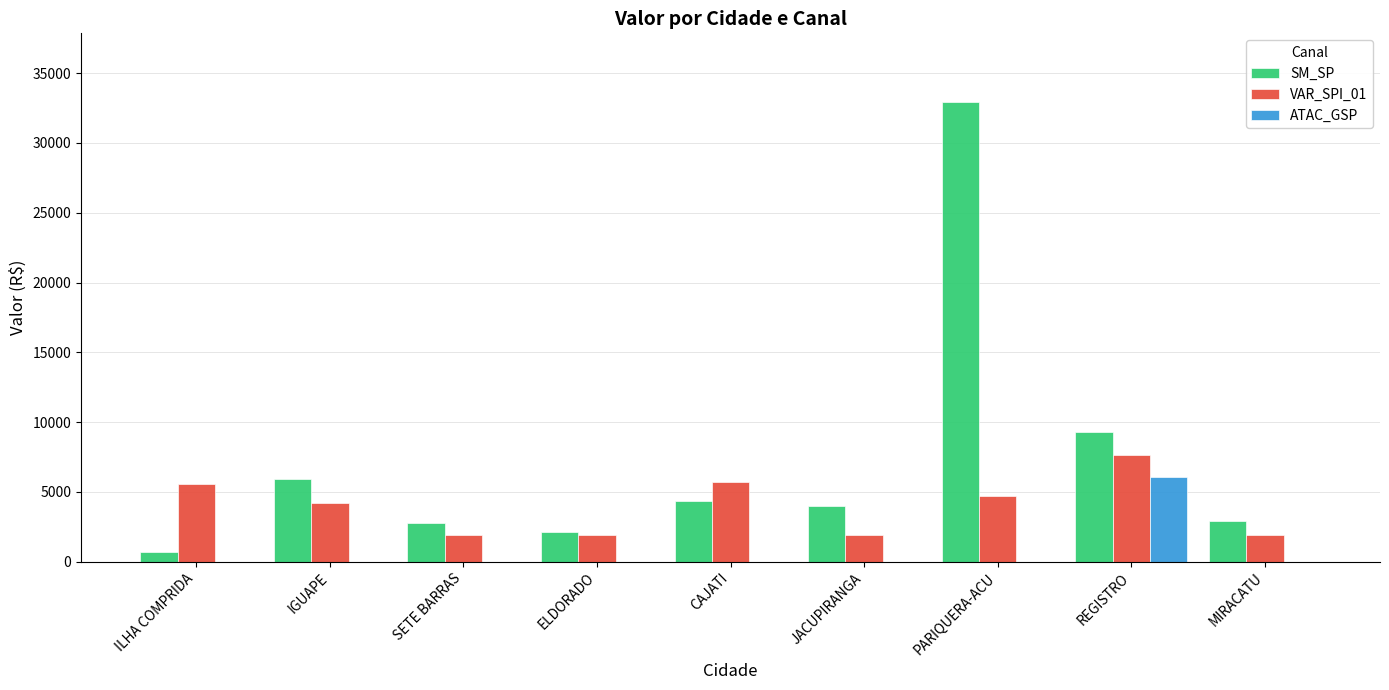

What are all the series names shown in the legend?

SM_SP, VAR_SPI_01, ATAC_GSP